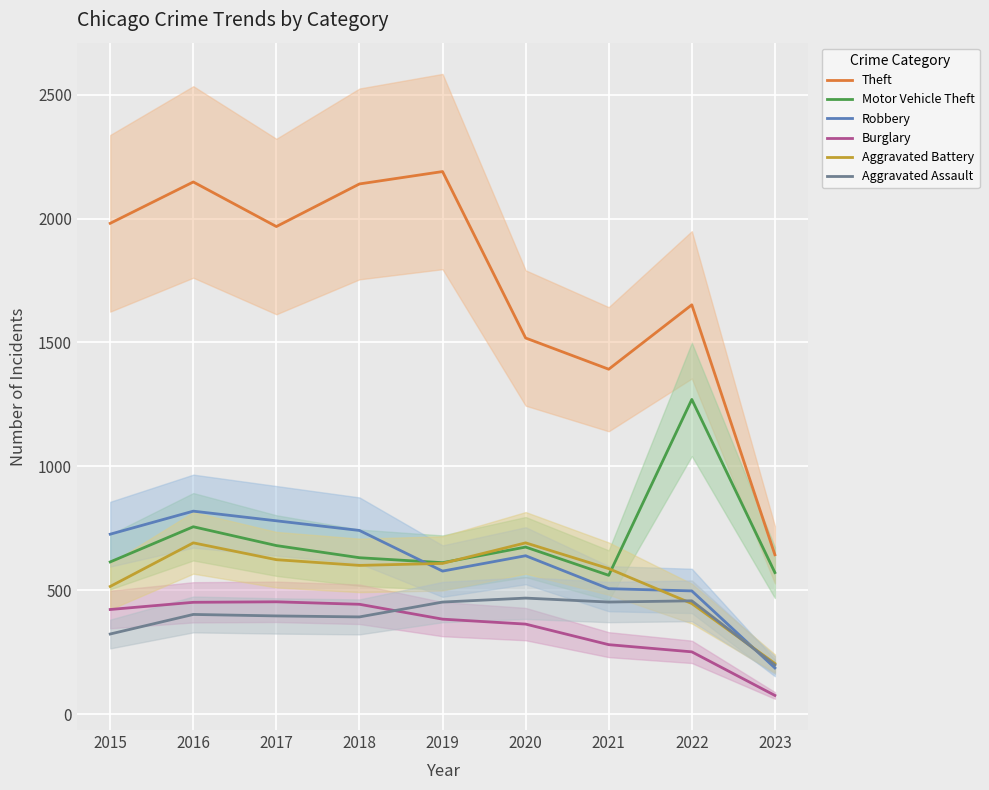

True or false: Burglary and Theft cross at least once.

False